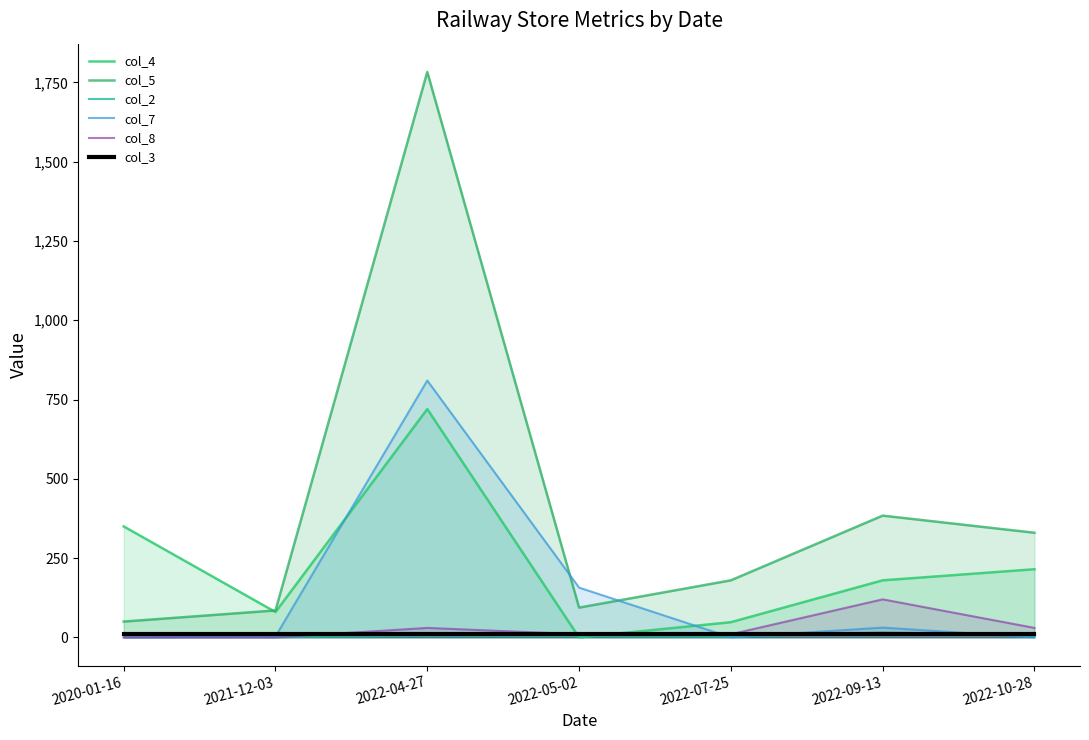

What is the sum of the col_7 values at 2022-04-27 and 2022-07-25?

810